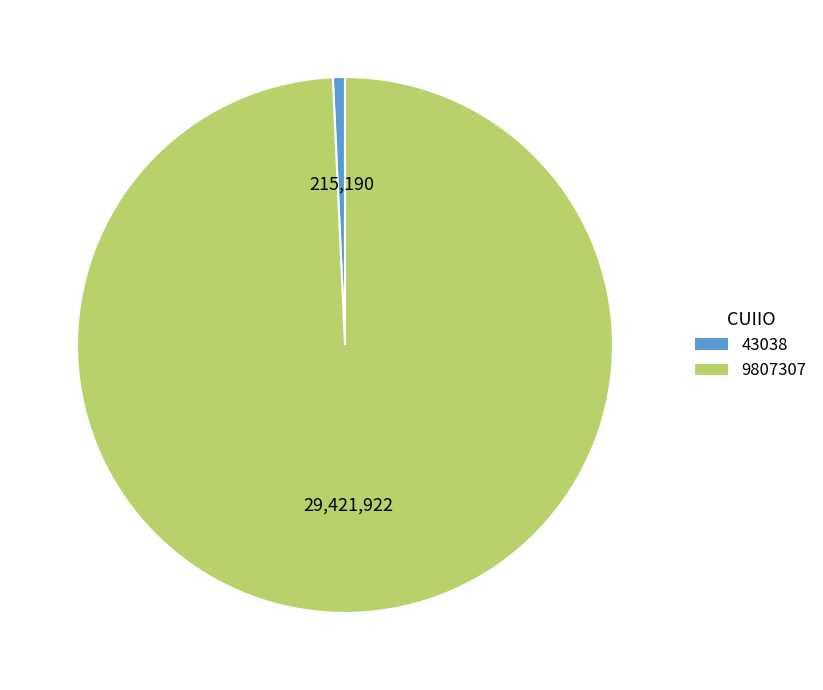

Which has a higher value, 43038 or 9807307?

9807307